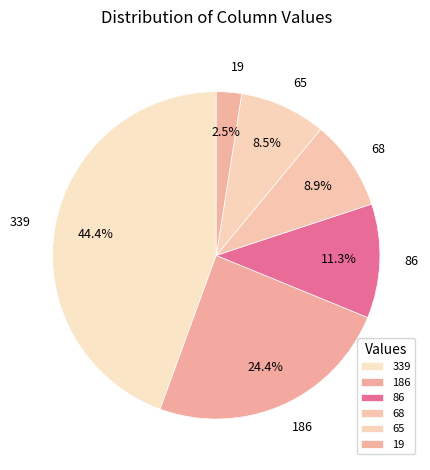

What is the ratio of the value at 186 to the value at 65?

2.9